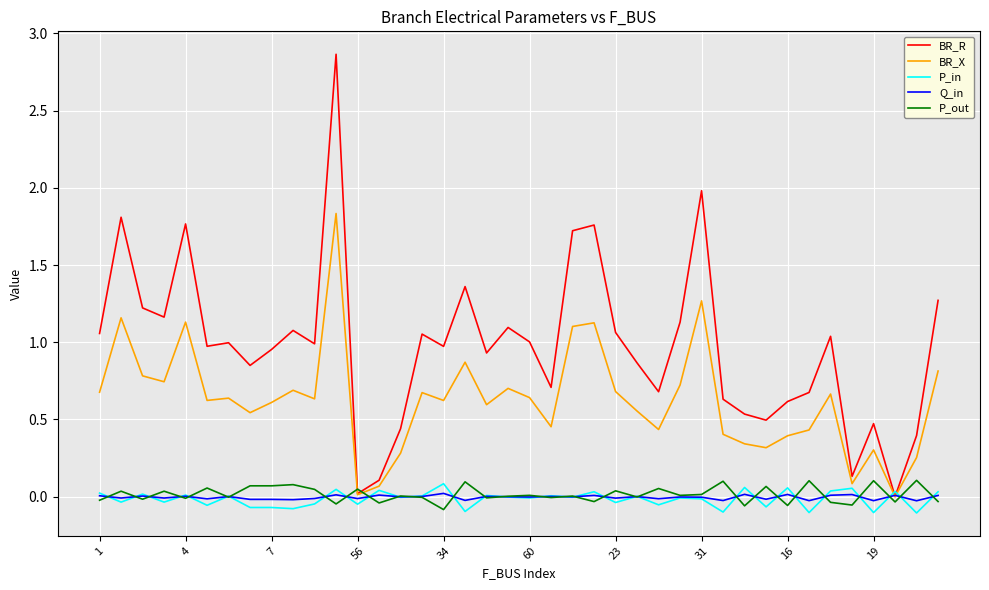

Which series has the largest total across all categories?

BR_R